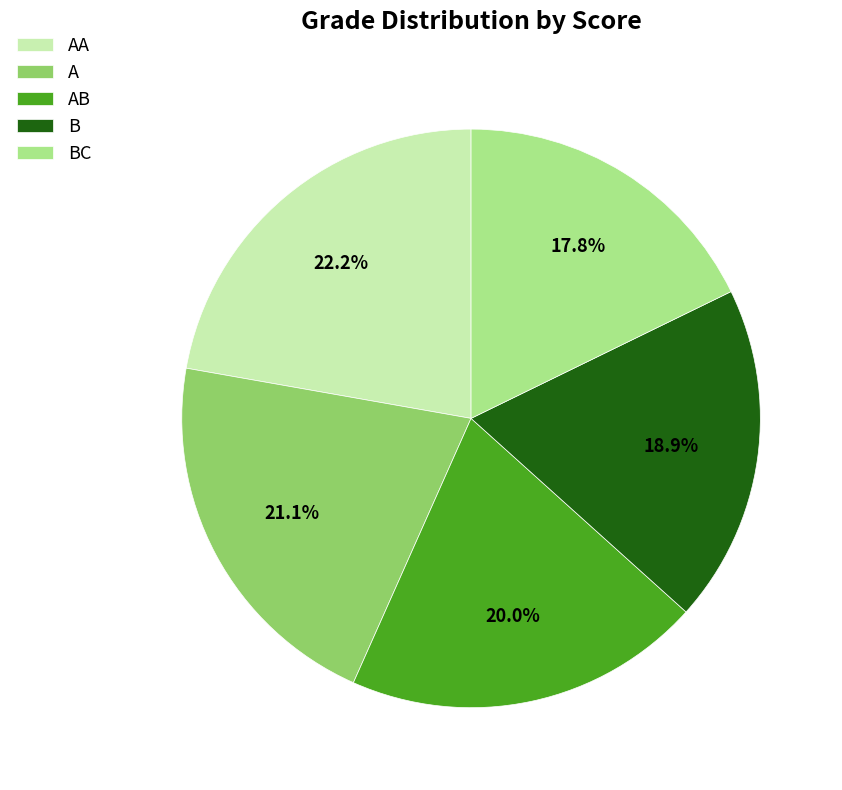

Rank the categories by value from lowest to highest.

BC, B, AB, A, AA